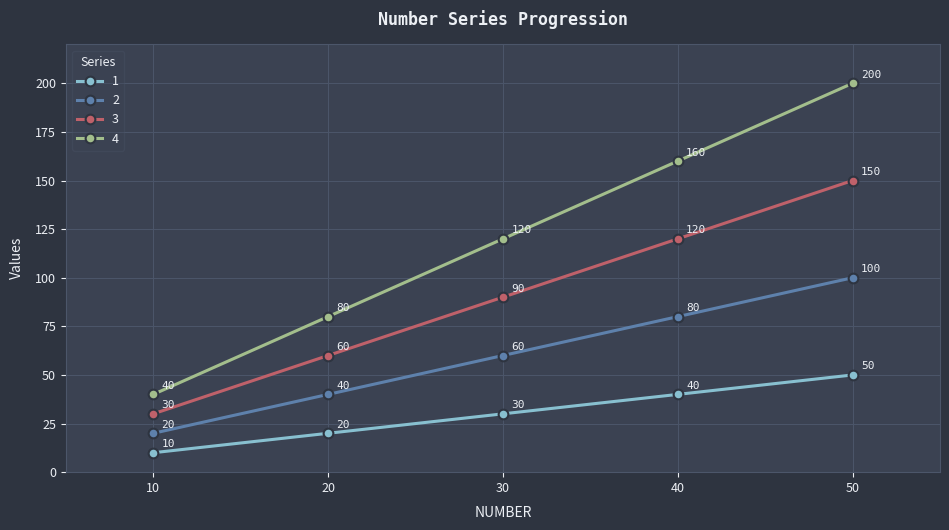

Count the number of categories in the chart.

5